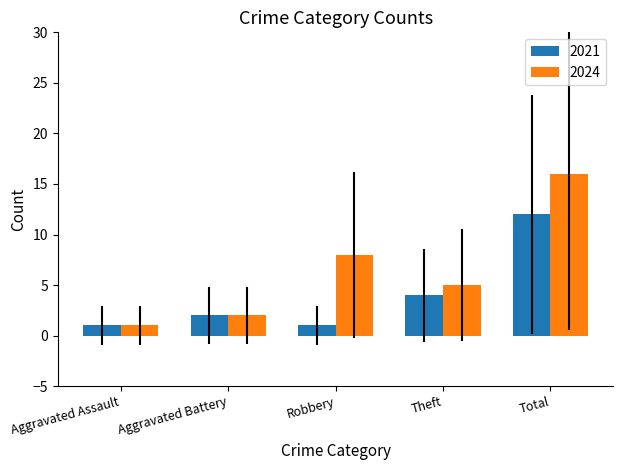

What is the minimum value shown in the chart?

1